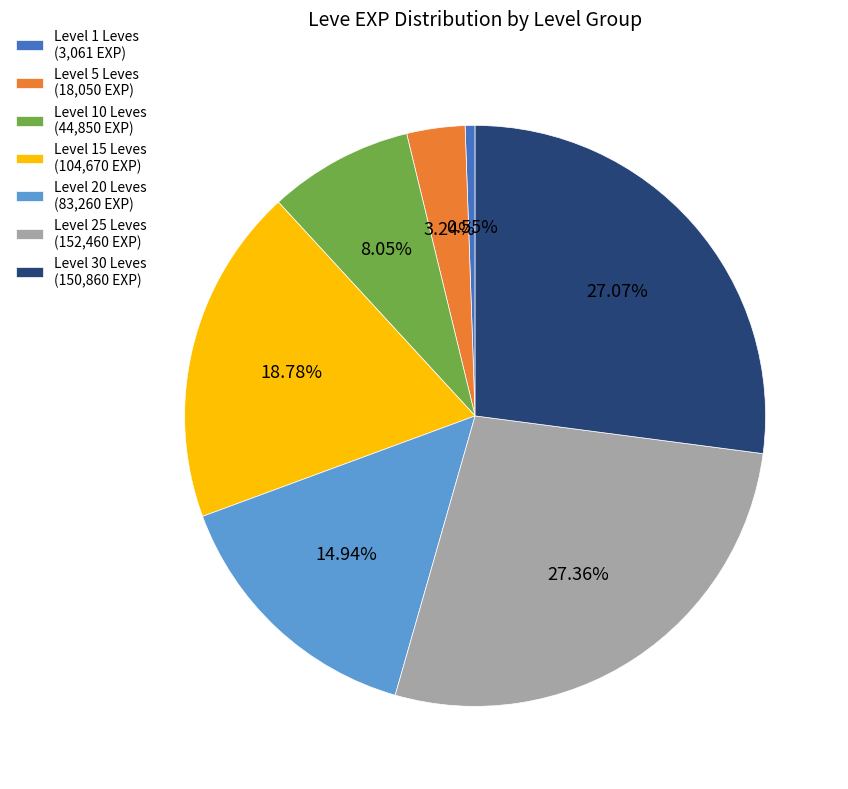

Count the number of slices in the pie.

7